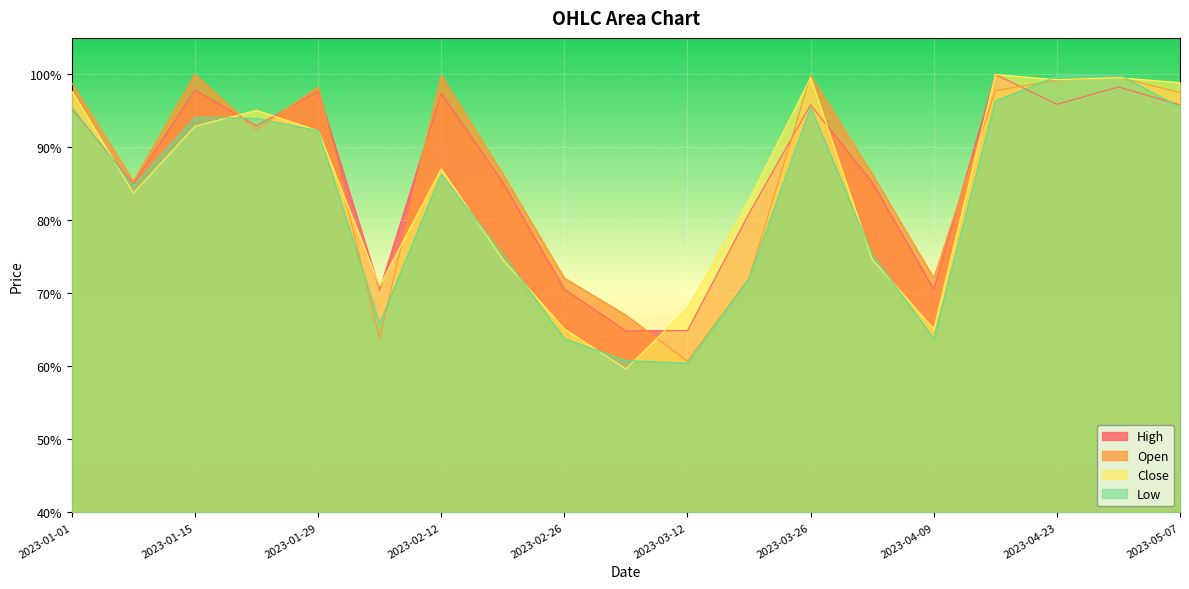

What is the label of the 7th point from the left?

2023-02-12